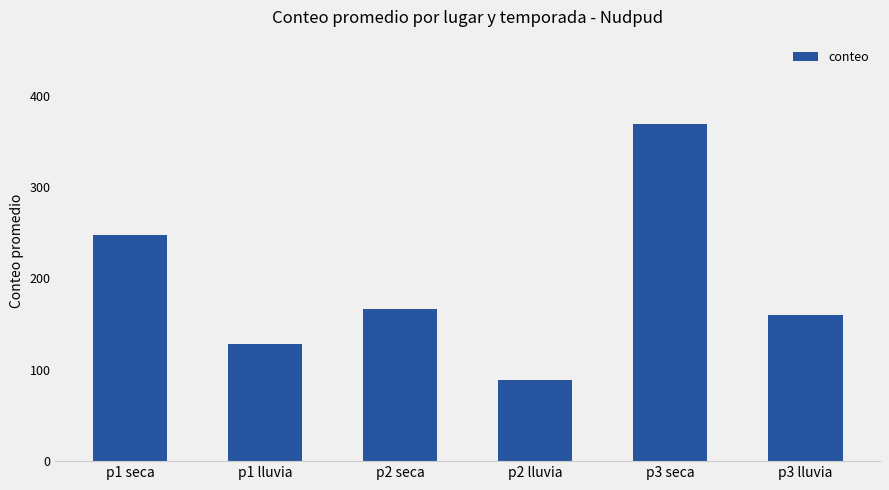

What is the difference between the maximum and minimum values?

280.7